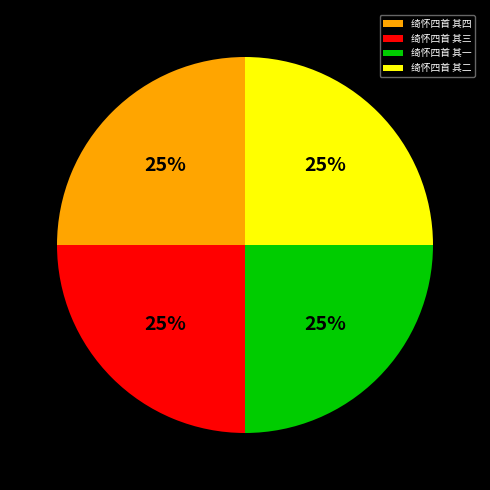

True or false: 绮怀四首 其一 accounts for 31% of the total.

False